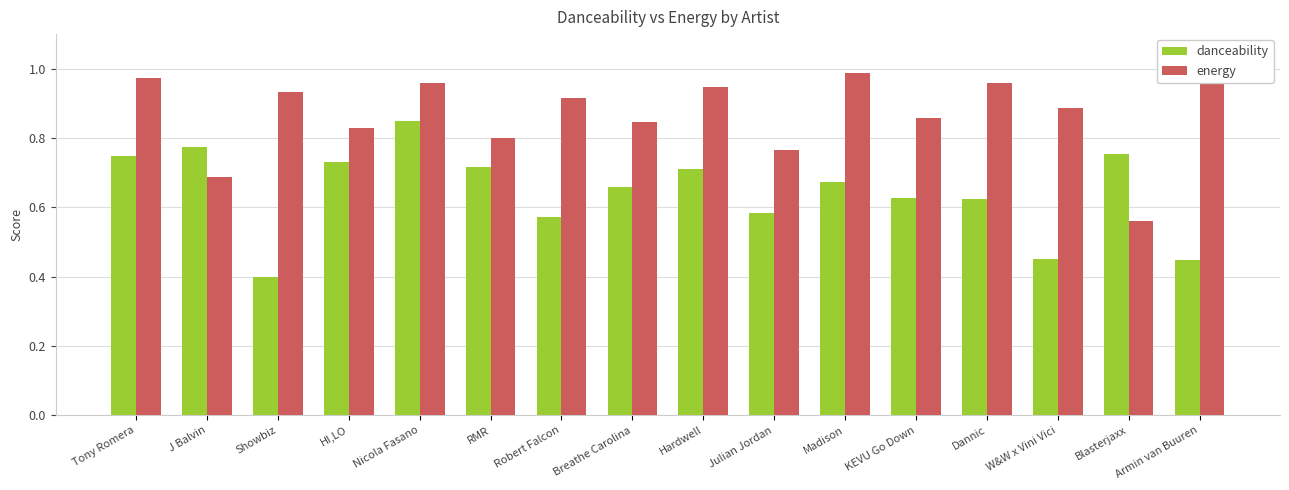

The energy series shows 0.2 at Blasterjaxx. True or false?

False